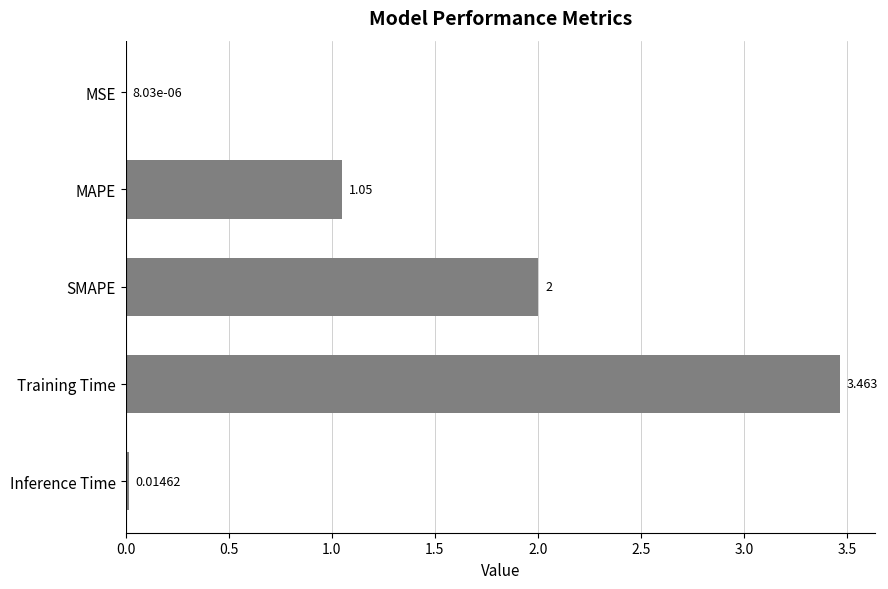

What is the average value?

1.3